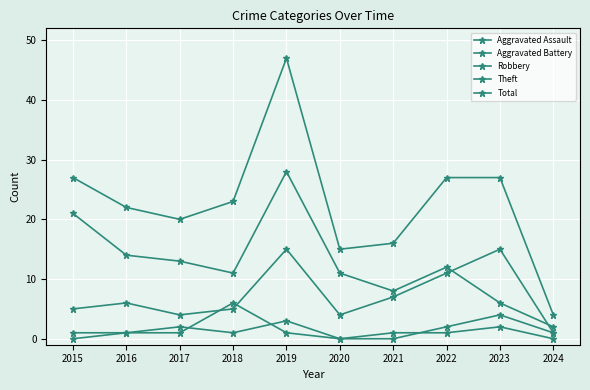

Which category has the highest value across all series?

2019